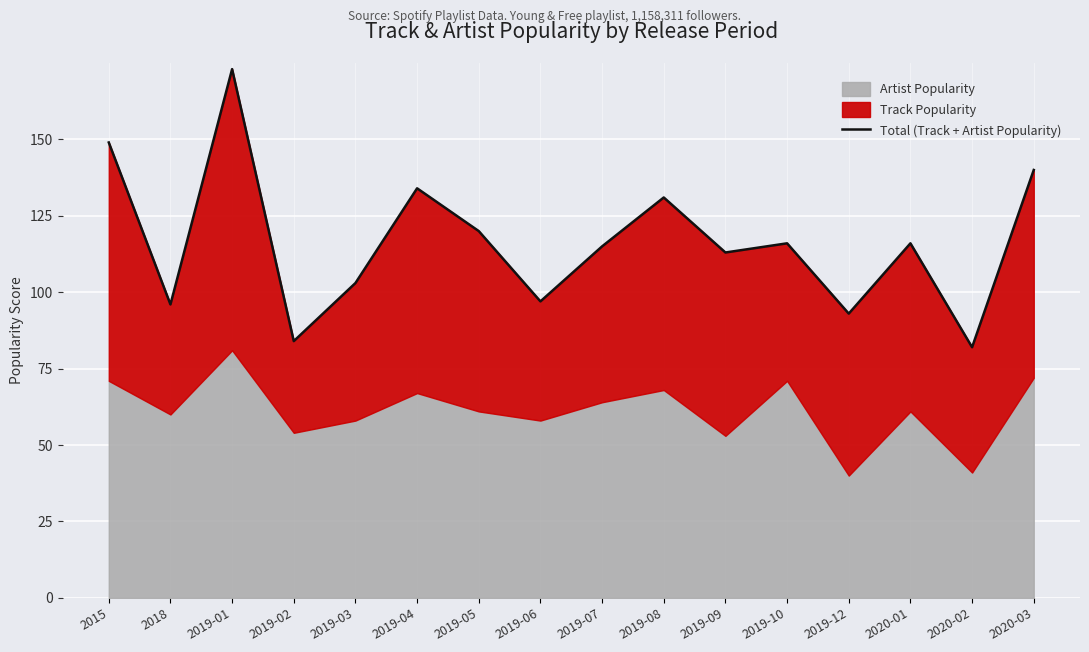

What is the smallest value displayed?

82